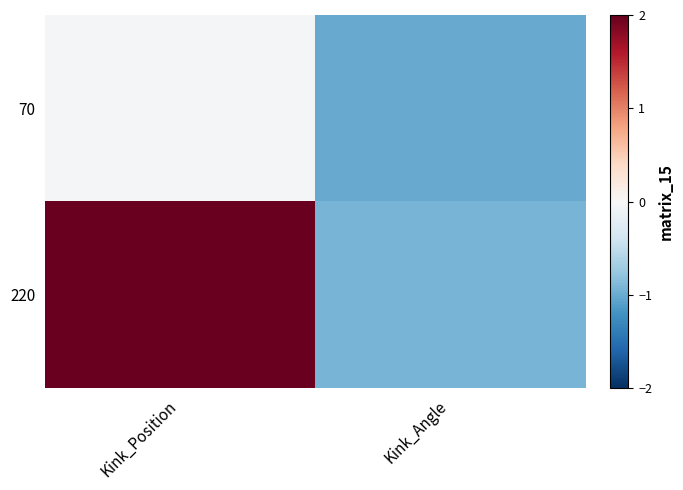

Reading right to left, list all the values displayed in this chart.

70: Kink_Angle=-1.0	Kink_Position=-0.0
220: Kink_Angle=-0.9	Kink_Position=2.0